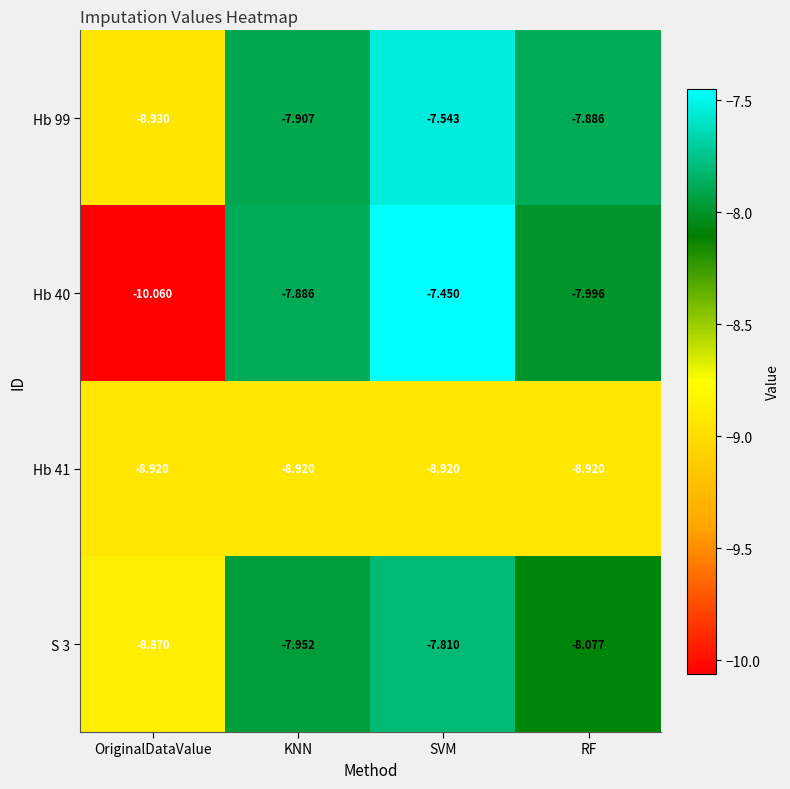

Where is Hb 99 nearest to the value -8?

KNN